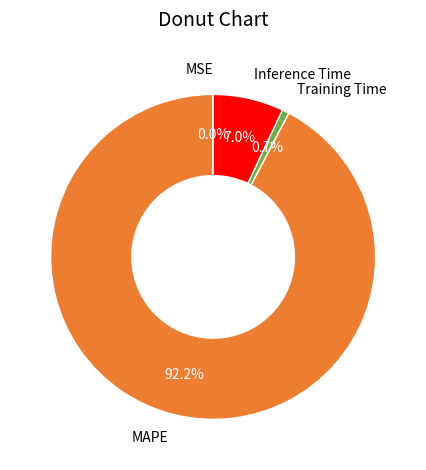

What percentage is NOT represented by Inference Time?

93.0%